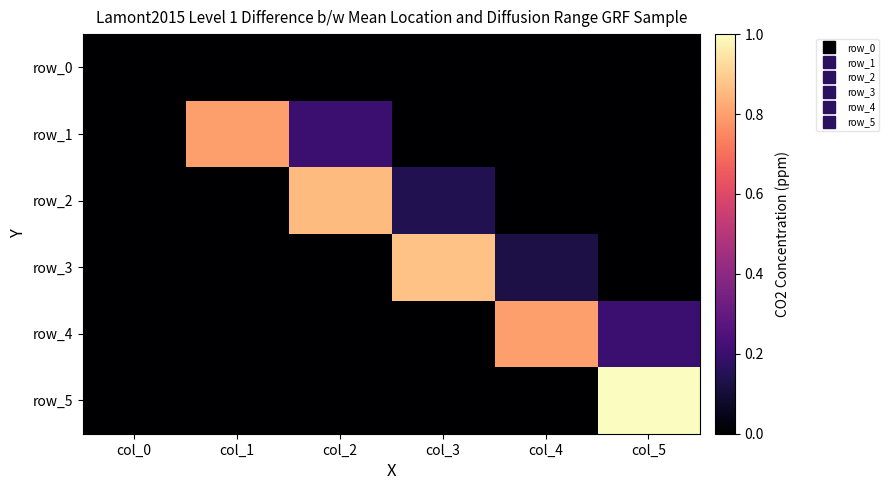

What is the maximum value shown in the chart?

1.0